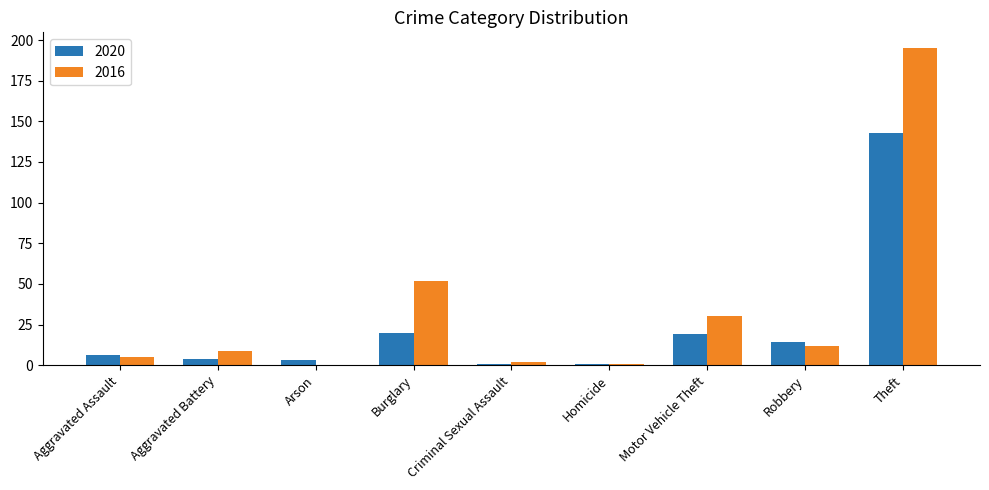

The 2016 series shows 5 at Aggravated Assault. True or false?

True